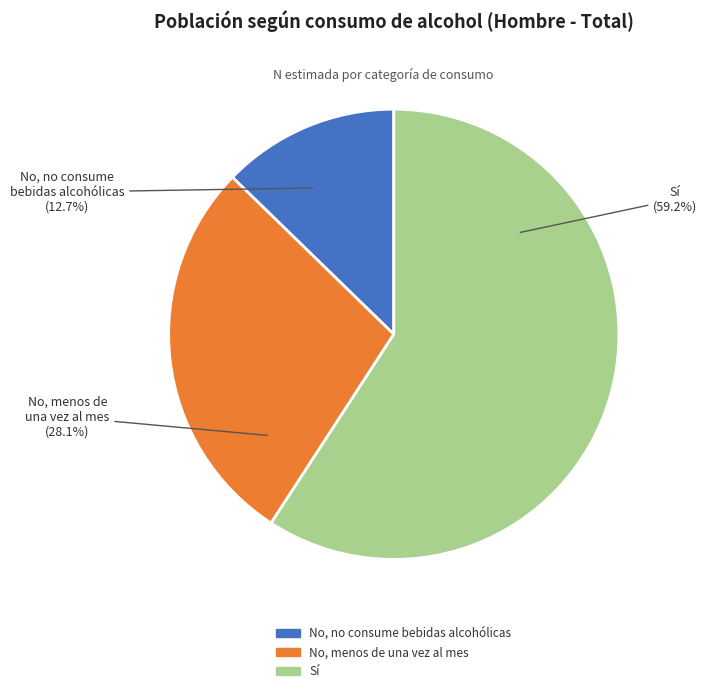

To the nearest percent, what is the difference between the No, menos de una vez al mes and No, no consume bebidas alcohólicas slice percentages?

15%